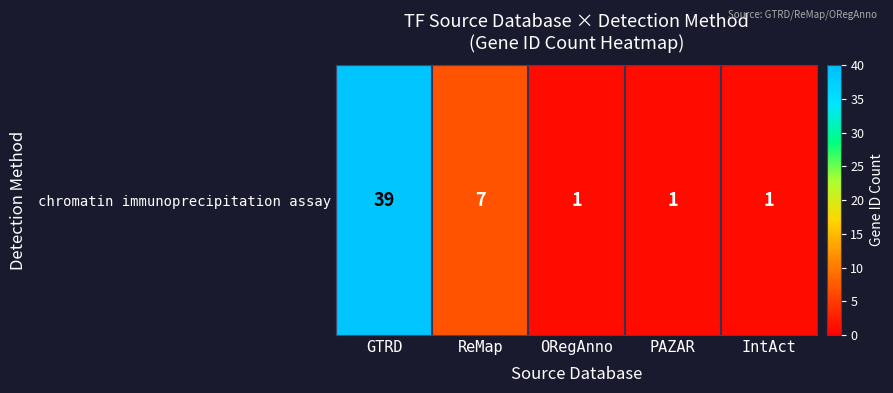

What is the ratio of the value at GTRD to the value at ORegAnno?

39.0